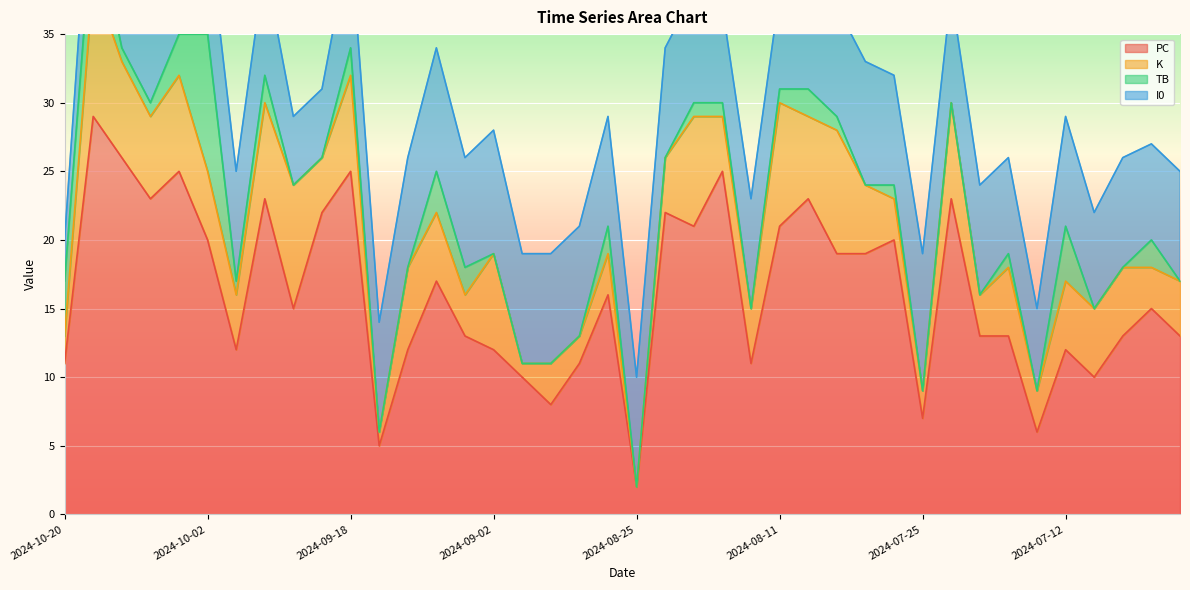

What position from the left is 2024-10-14?

3